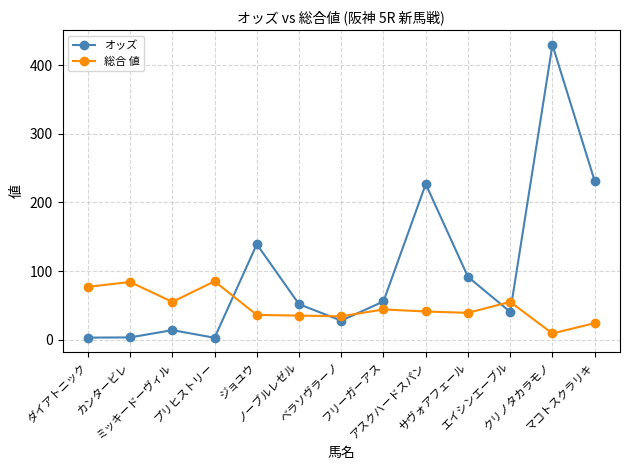

At which category is the sum across all series the highest?

クリノタカラモノ